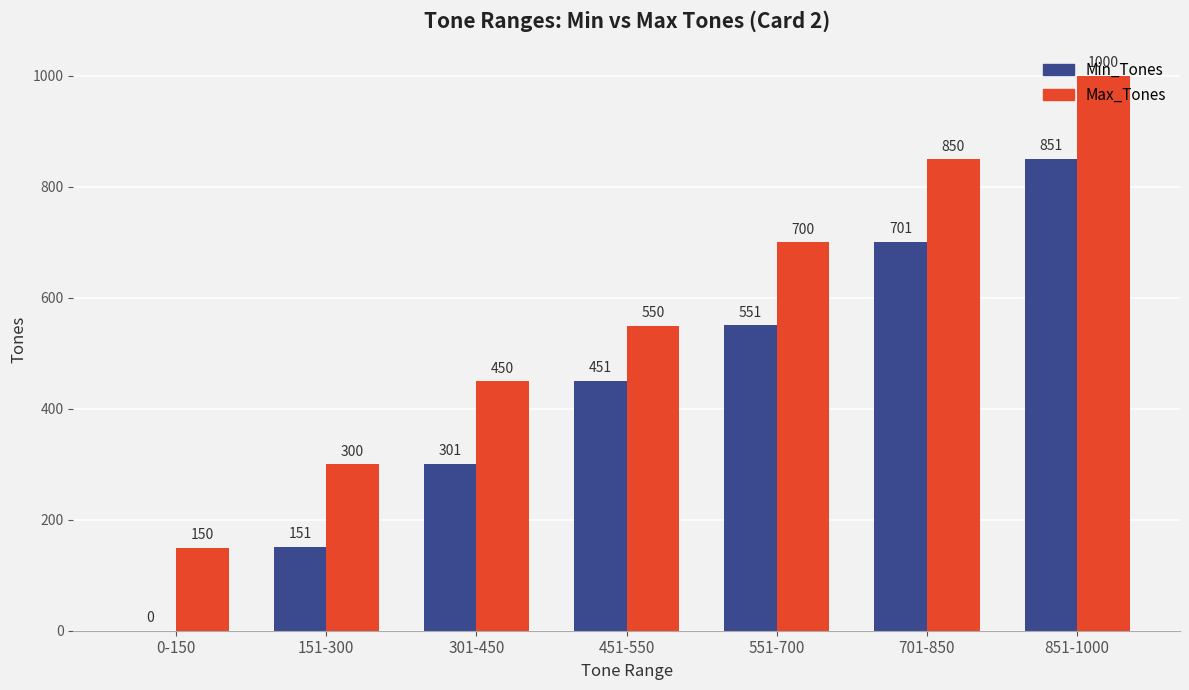

What value does the Min_Tones series have at 301-450, to the nearest 50?

300